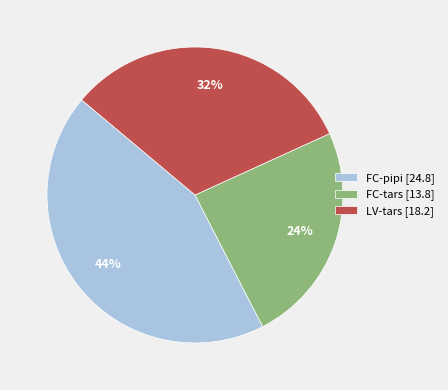

What is the smallest slice in the pie chart?

FC-tars